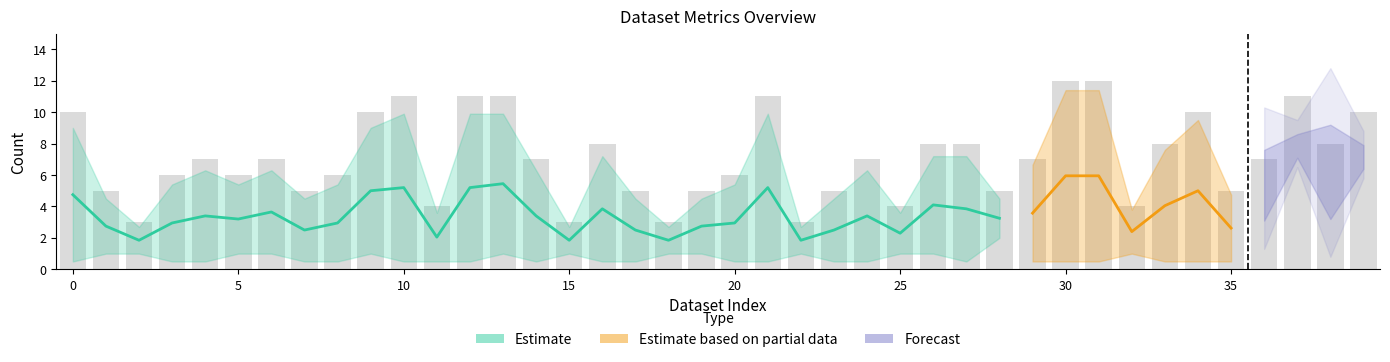

Rank the categories by WARNING value from lowest to highest.

2, 15, 18, 22, 11, 25, 32, 1, 7, 17, 19, 23, 28, 35, 3, 5, 8, 20, 4, 6, 14, 24, 29, 36, 16, 26, 27, 33, 38, 0, 9, 34, 39, 10, 12, 13, 21, 37, 30, 31